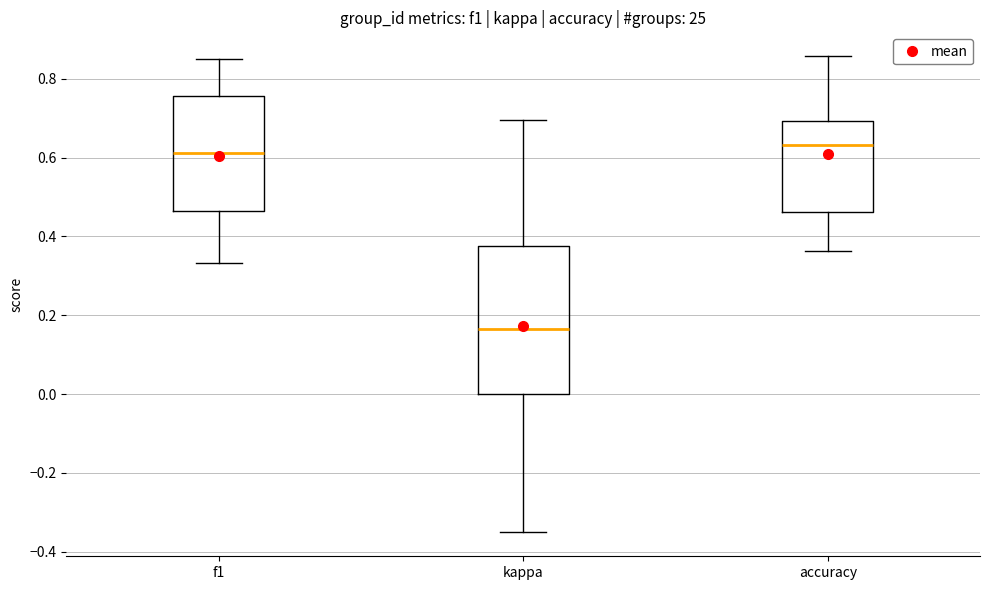

Reading left to right, read every box against the y-axis: the position of its median line, the range the box covers, and the ends of its whiskers. The values are not printed on the chart, so give them approximately, as read against the axis.

f1: median 0.62, box 0.46 to 0.76, whiskers 0.34 to 0.86
kappa: median 0.16, box 0.00 to 0.38, whiskers -0.36 to 0.70
accuracy: median 0.64, box 0.46 to 0.70, whiskers 0.36 to 0.86